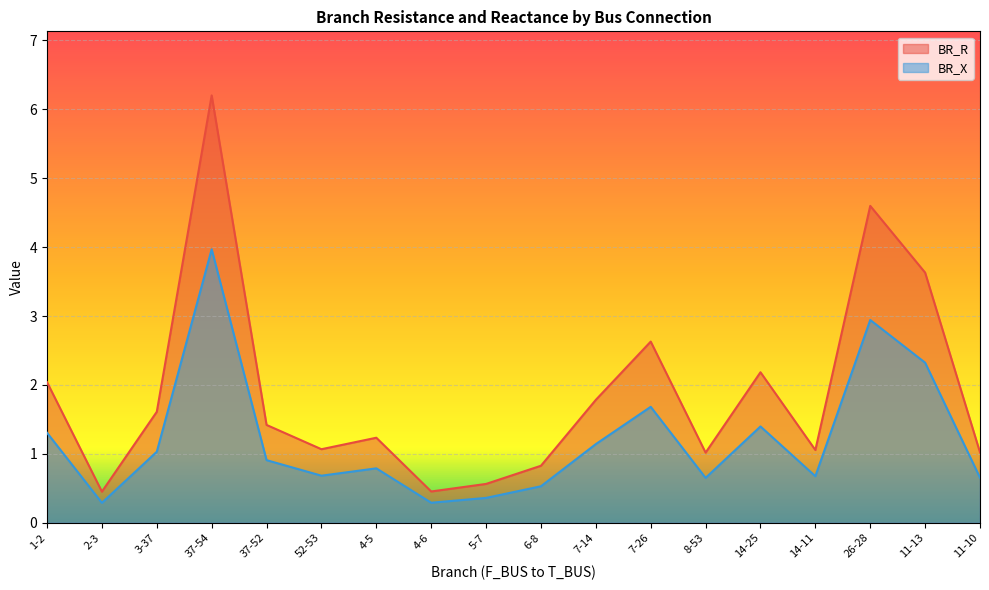

Read the BR_R value at 8-53.

1.0